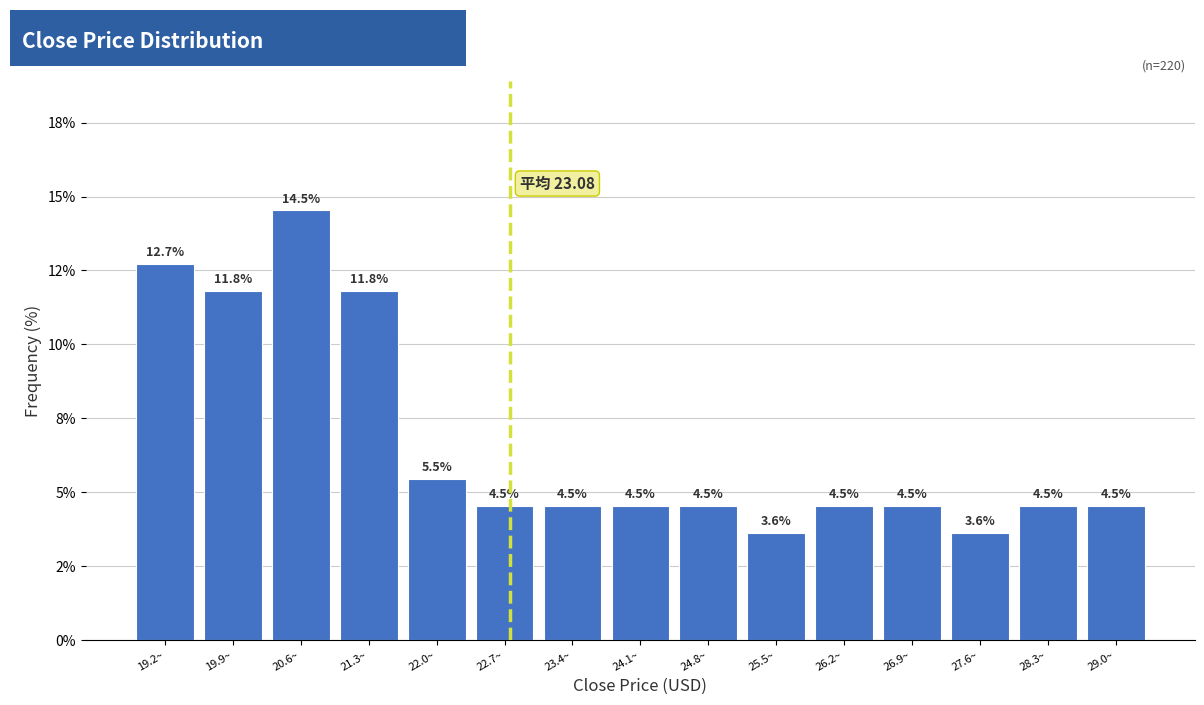

Are the bars horizontal?

No